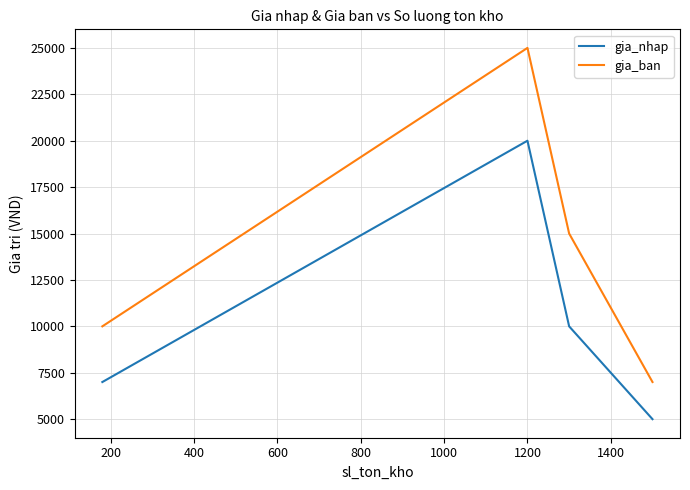

What is the difference between the second highest and minimum values in the gia_ban series?

13000